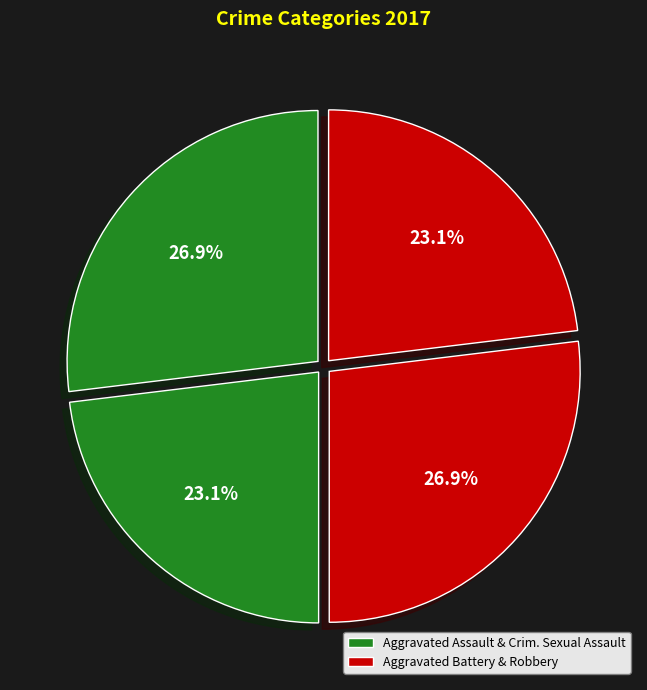

How many slices are in this pie chart?

4